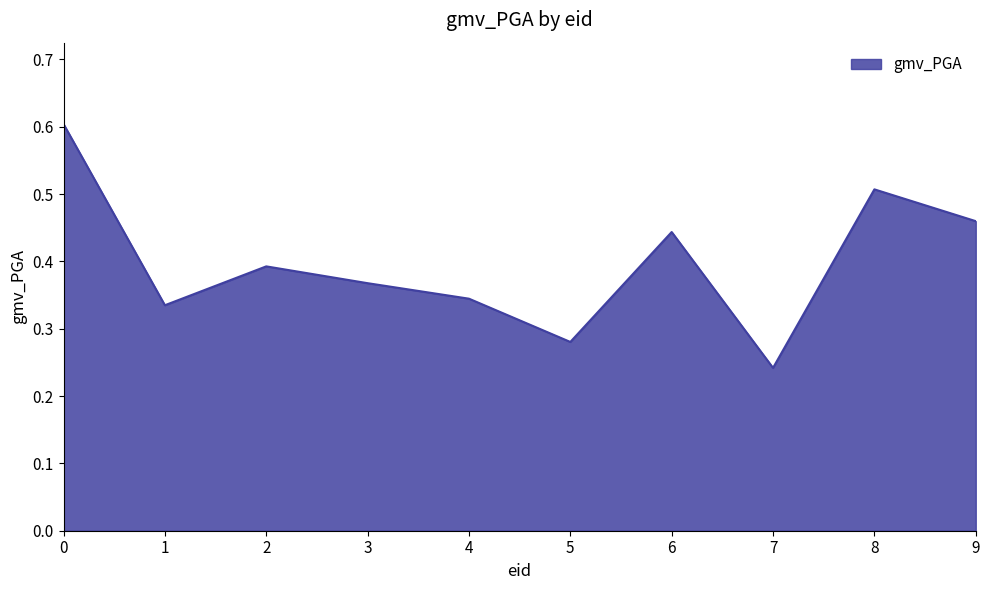

List the labels in order of value, largest first.

0, 8, 9, 6, 2, 3, 4, 1, 5, 7